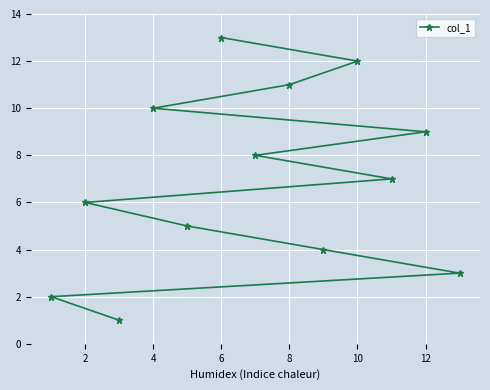

What is the sum of all values?

91